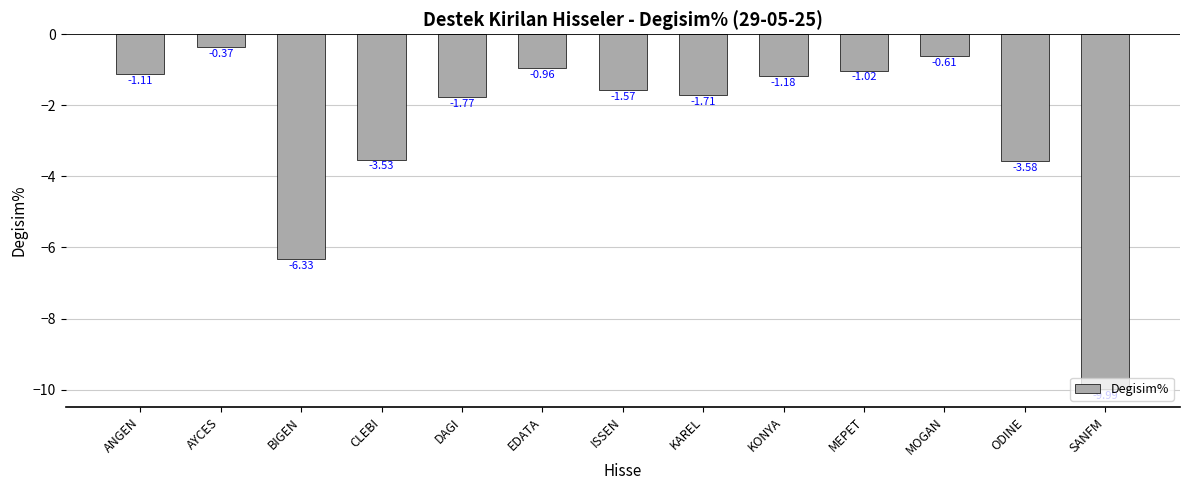

True or false: the data shows -6.2 at SANFM.

False